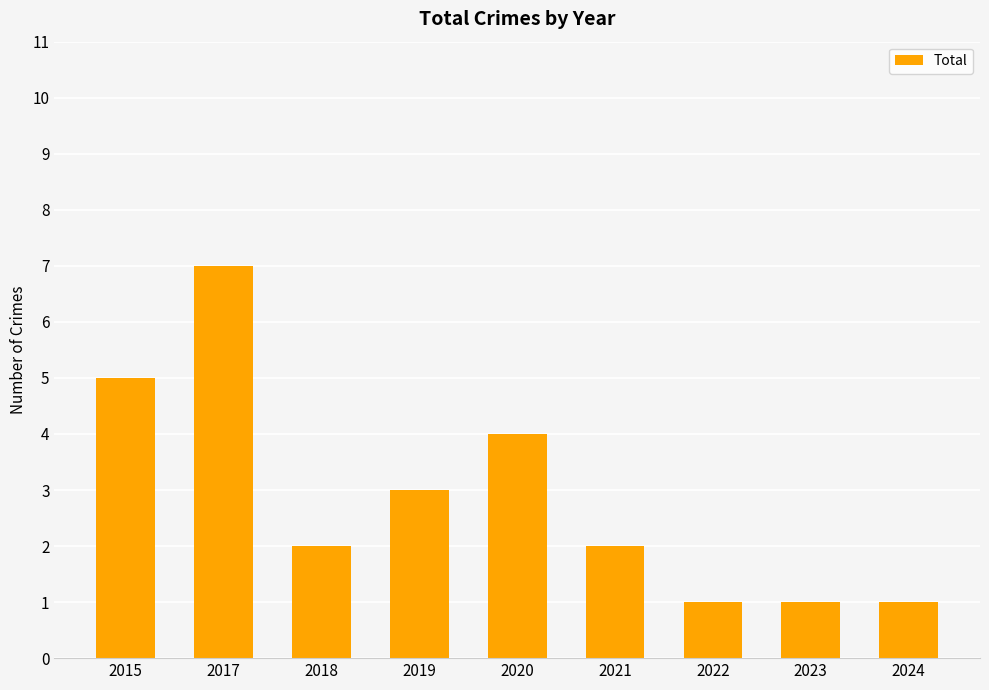

Which category has the highest value across all series?

2017